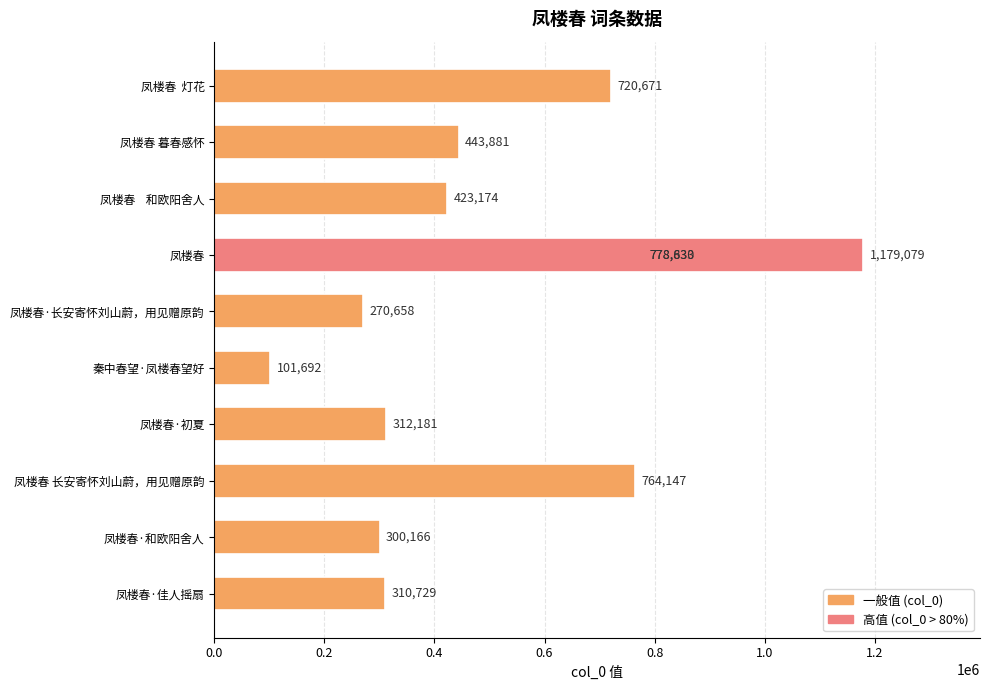

The chart shows a value of 138103 at 凤楼春·和欧阳舍人. True or false?

False